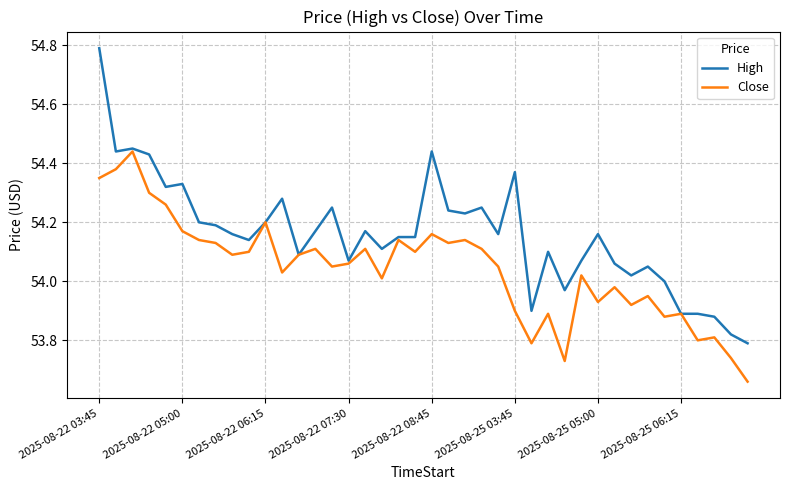

Which series has the widest spread of values?

High